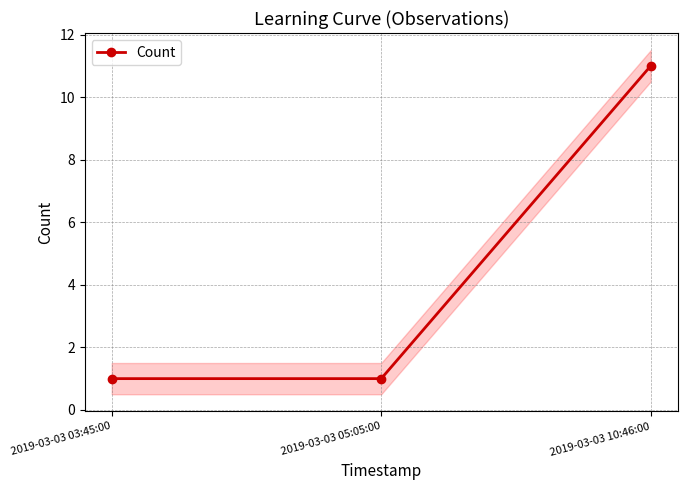

What position from the right is 2019-03-03 03:45:00?

3